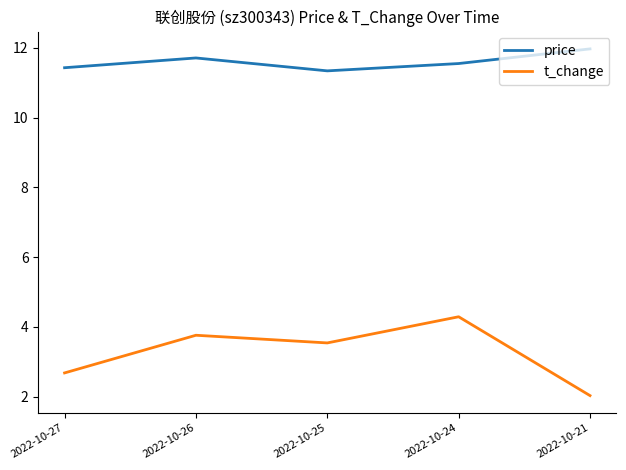

Which series has the largest range (max minus min)?

t_change